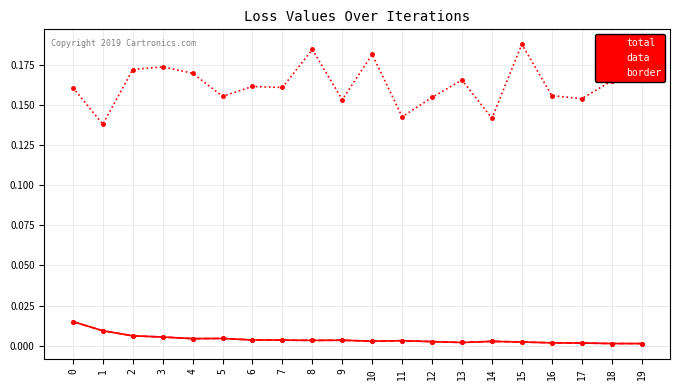

True or false: data and border cross at least once.

False